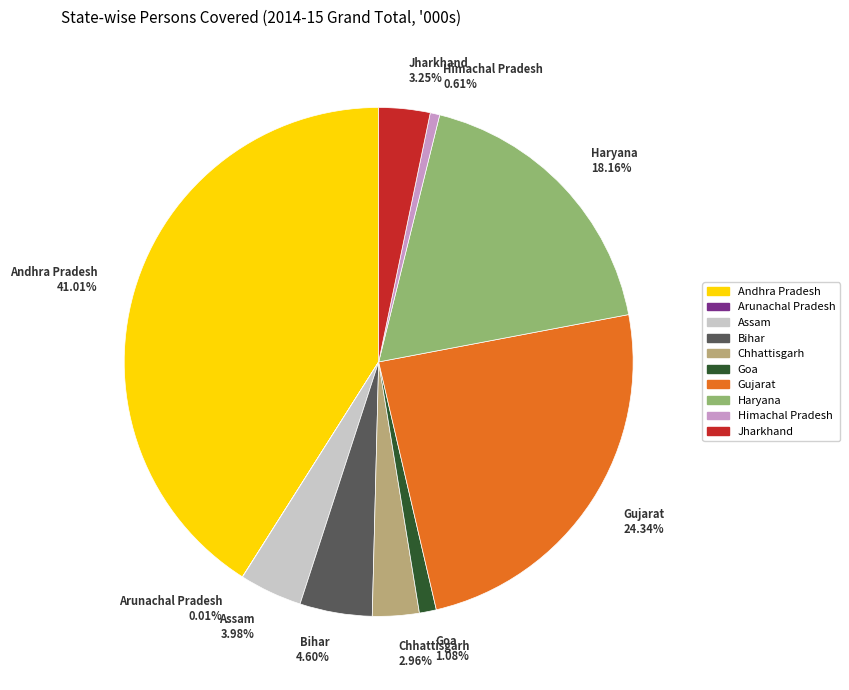

To the nearest percent, what is the difference between the largest and smallest slice percentages?

41%